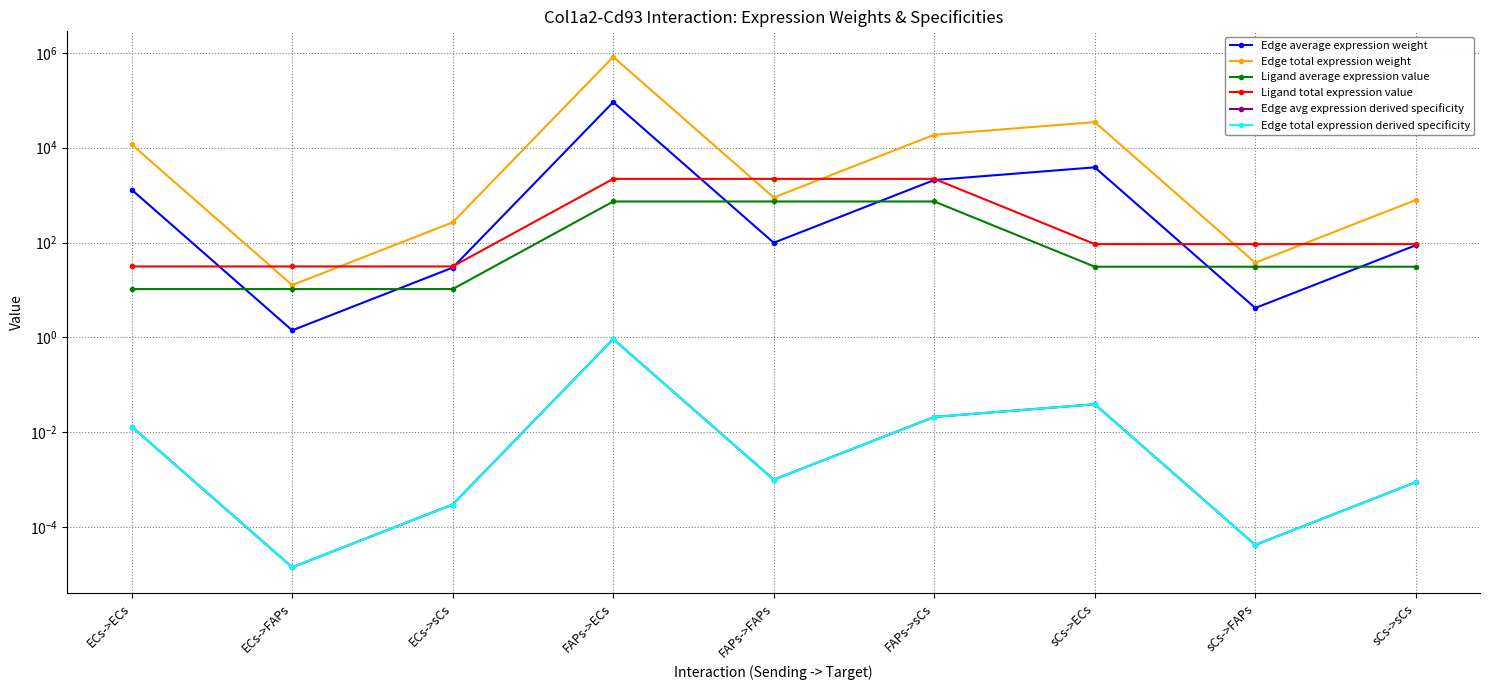

Is it true that Edge total expression derived specificity equals 0.0 at sCs->sCs?

True